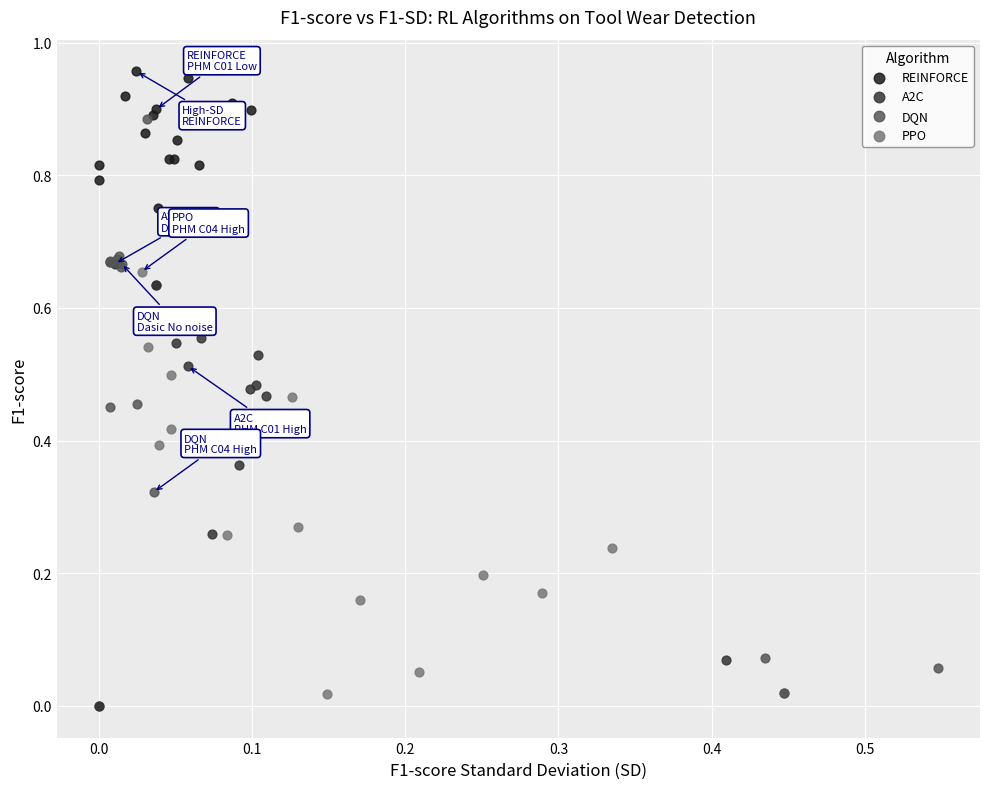

Which series contains the lowest Y value?

A2C